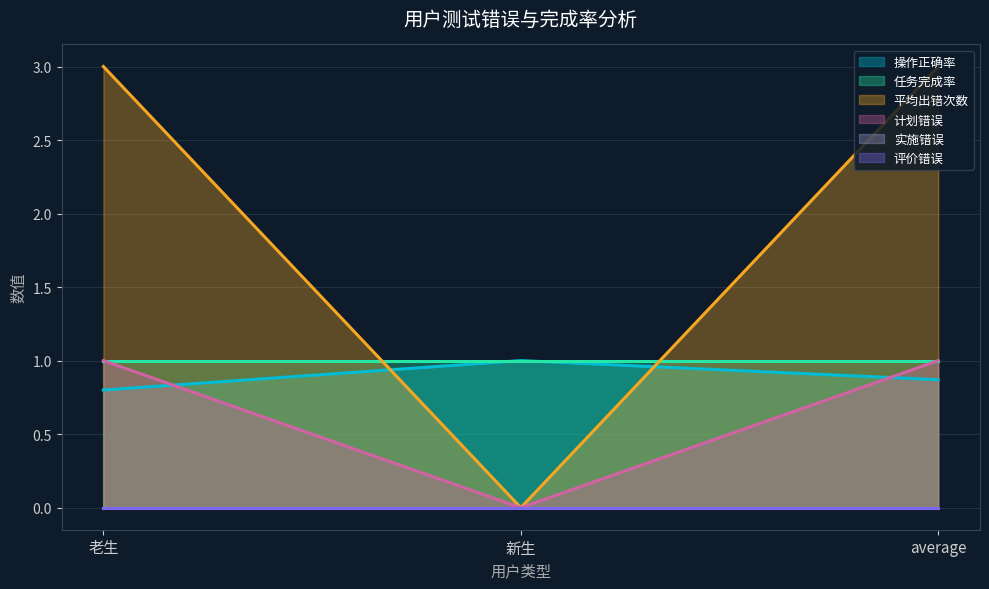

What is the minimum value for 操作正确率?

0.8